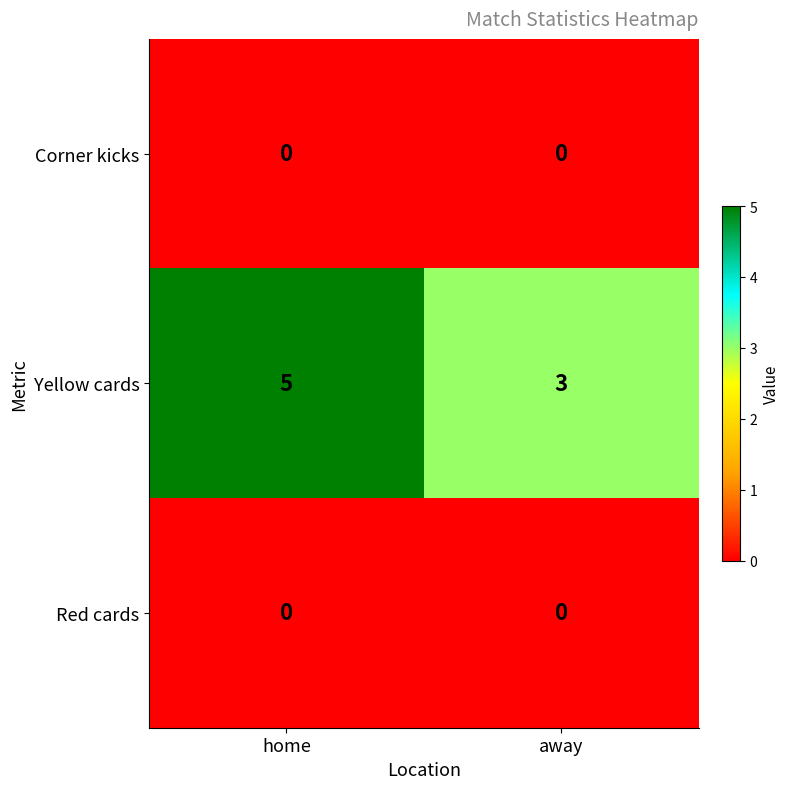

True or false: Yellow cards has a value of 5 at home.

True